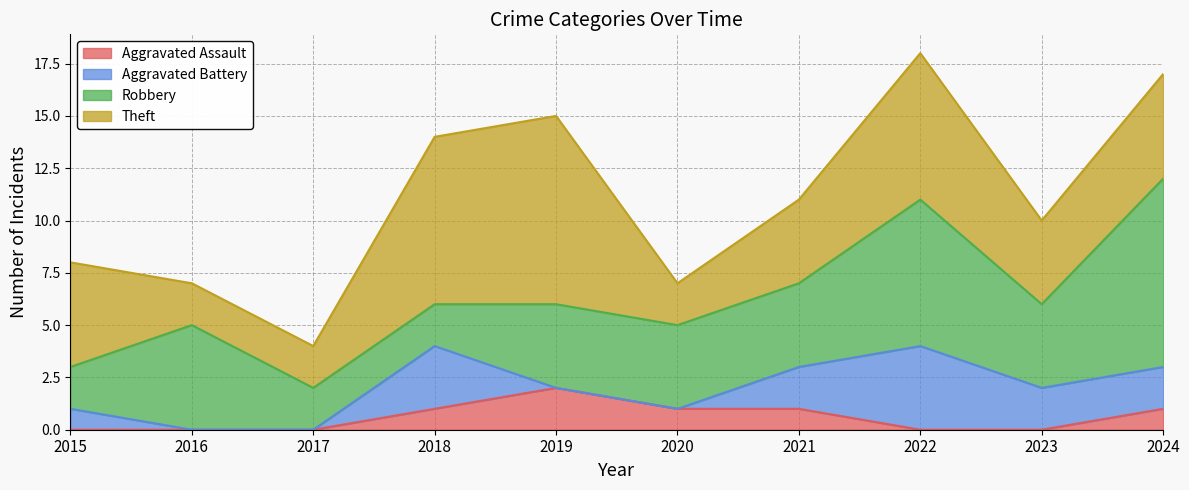

Where do Robbery and Theft first cross each other?

2015 and 2016